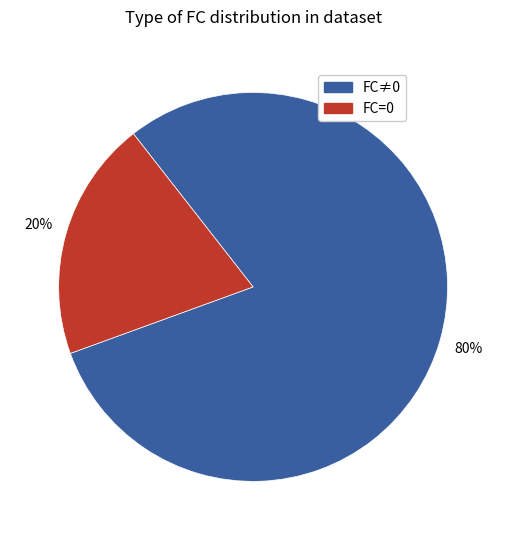

Between FC≠0 and FC=0, which is larger?

FC≠0